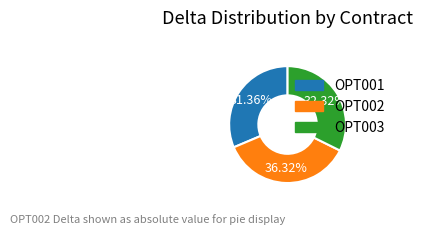

Rank the categories by value from lowest to highest.

OPT001, OPT003, OPT002